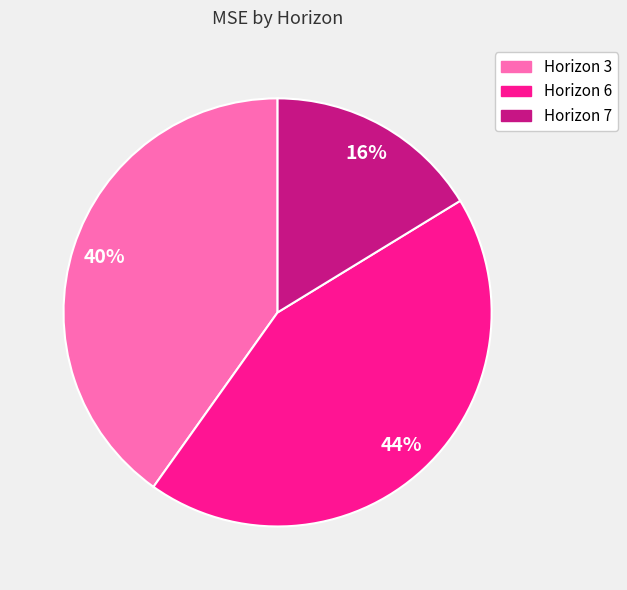

Does any single category account for the majority?

No